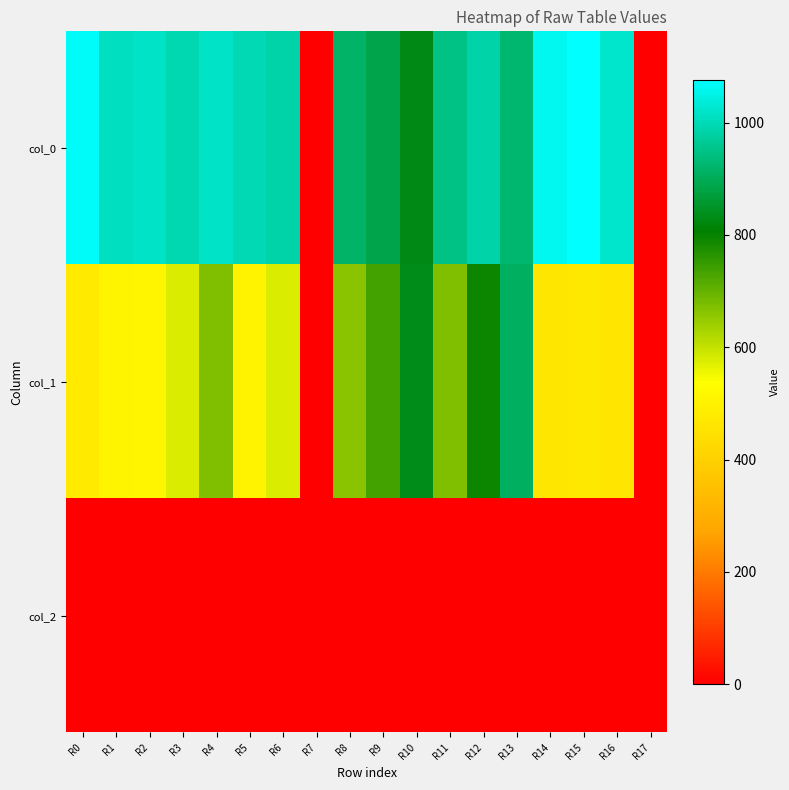

Reading right to left, what are all the values shown in this chart?

col_0: R17=0.0	R16=1023.3	R15=1076.7	R14=1060.0	R13=923.3	R12=983.3	R11=946.7	R10=830.0	R9=886.7	R8=916.7	R7=0.0	R6=983.3	R5=996.7	R4=1016.7	R3=993.3	R2=1016.7	R1=1010.0	R0=1070.0
col_1: R17=0.0	R16=462.4	R15=472.5	R14=465.8	R13=907.9	R12=793.1	R11=671.6	R10=833.6	R9=735.8	R8=661.5	R7=0.0	R6=577.1	R5=502.9	R4=671.6	R3=577.1	R2=509.6	R1=506.2	R0=479.2
col_2: R17=0.0	R16=2.0	R15=2.0	R14=2.0	R13=2.0	R12=2.0	R11=2.0	R10=2.0	R9=2.0	R8=2.0	R7=0.0	R6=2.0	R5=2.0	R4=2.0	R3=2.0	R2=2.0	R1=2.0	R0=2.0